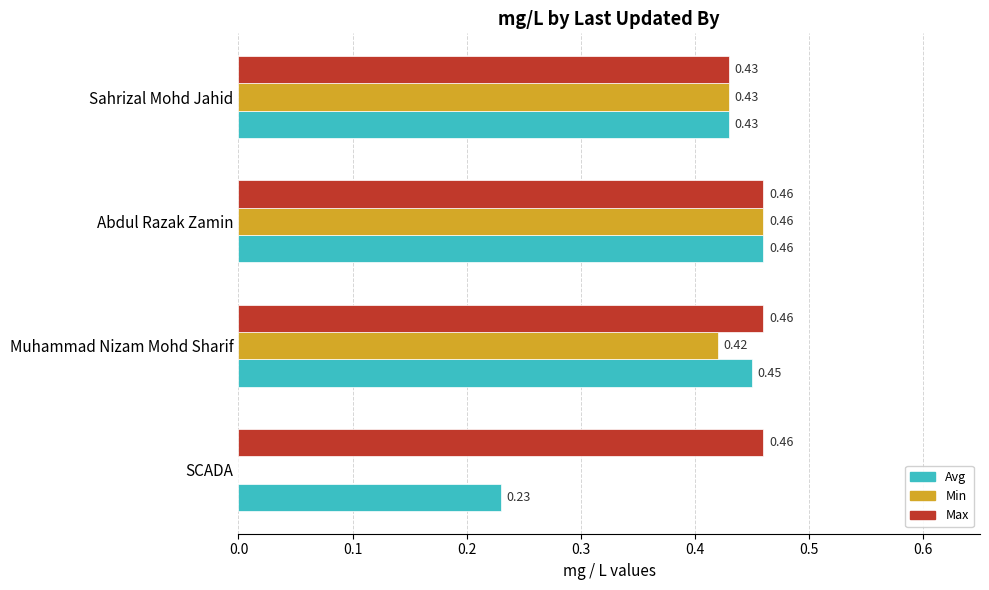

At which label does Avg reach its peak?

Abdul Razak Zamin